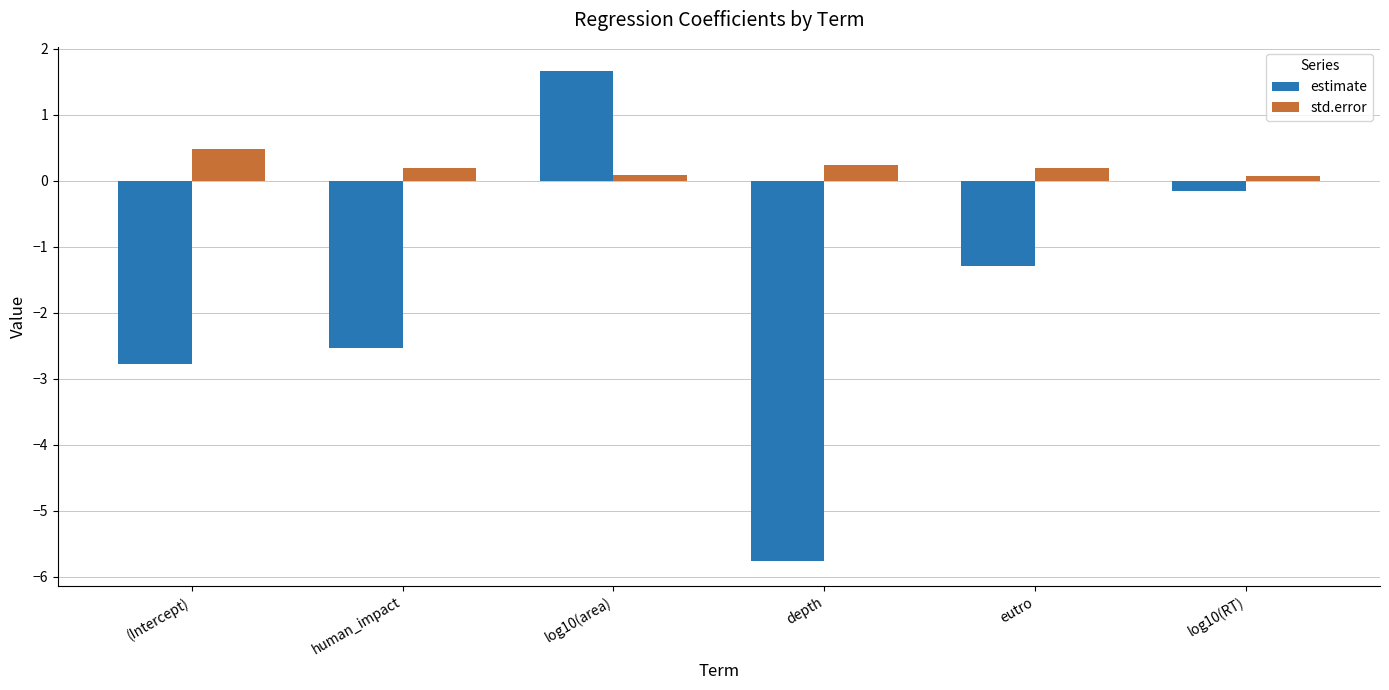

How many bars are there in total?

12